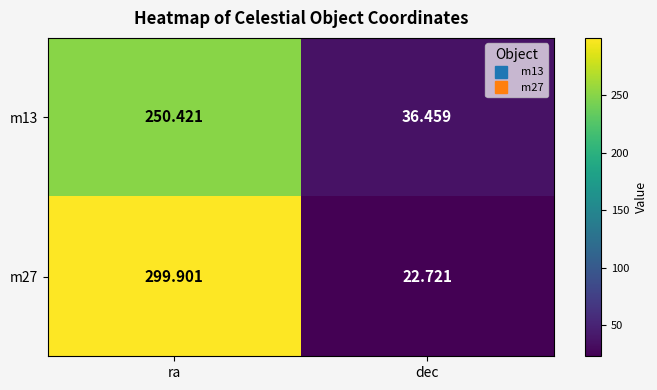

At which category does the chart reach its peak across all series?

ra